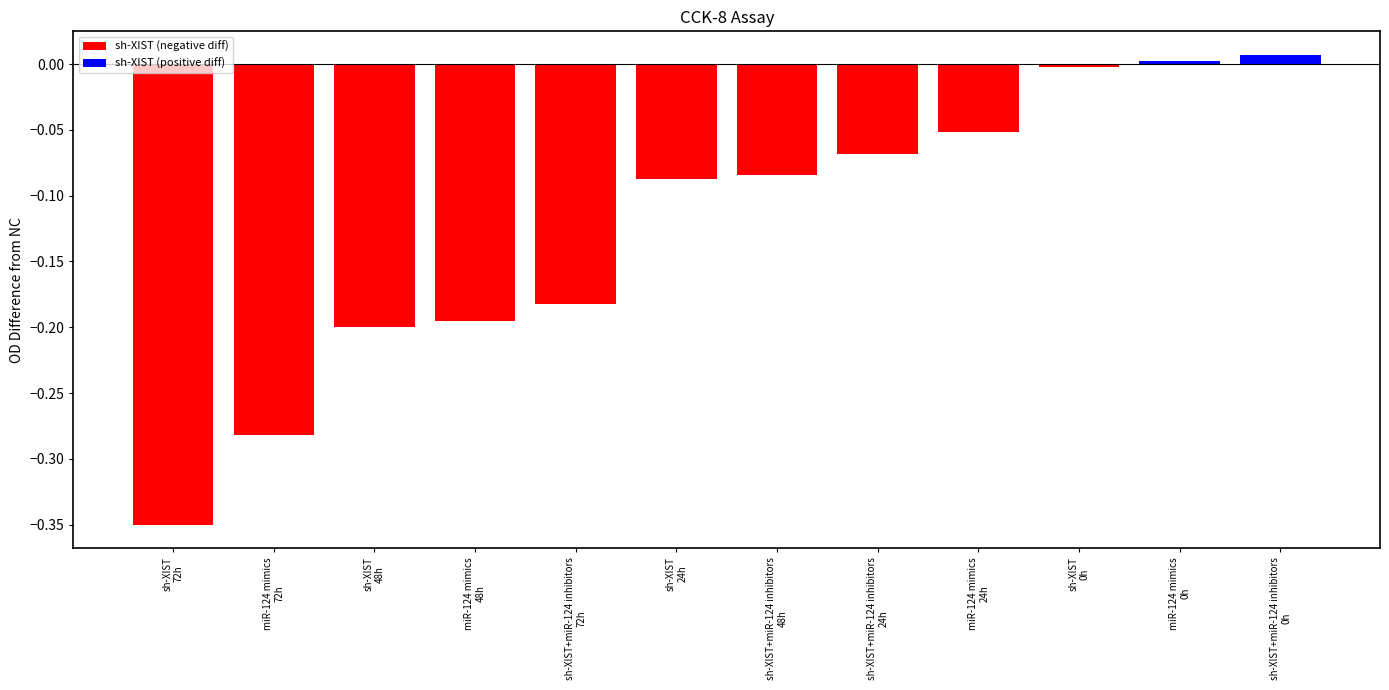

The value of sh-XIST (negative diff) at sh-XIST+miR-124 inhibitors
72h is -0.2. True or false?

True